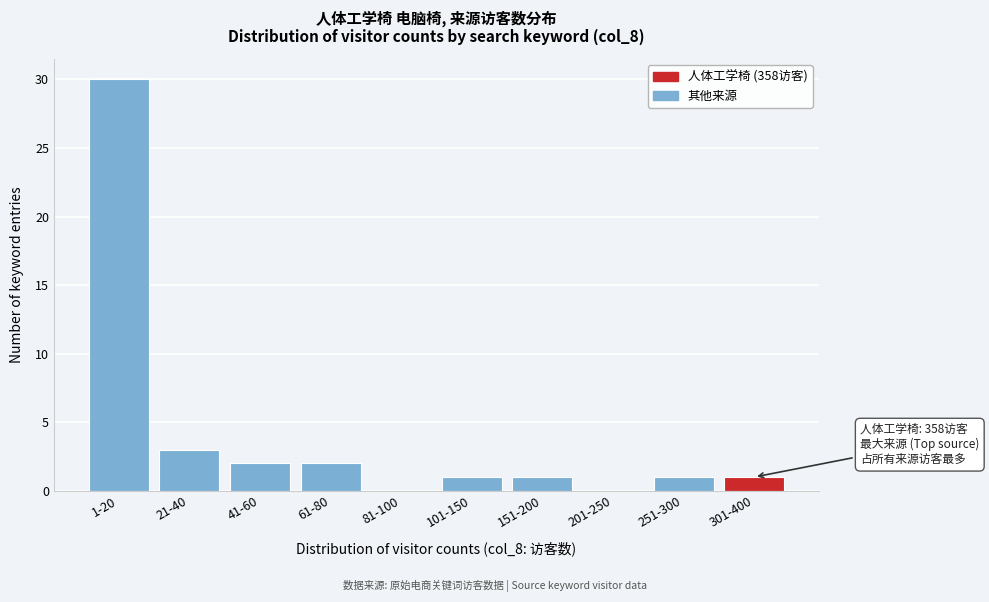

Reading right to left, what are all the values shown in this chart?

301-400=1	251-300=1	201-250=0	151-200=1	101-150=1	81-100=0	61-80=2	41-60=2	21-40=3	1-20=30